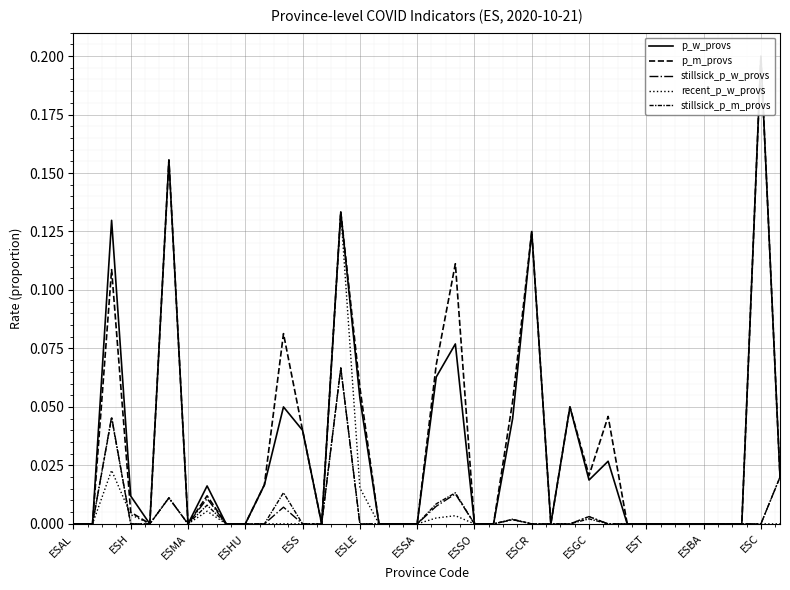

How many interior local valleys does the p_w_provs series have?

5